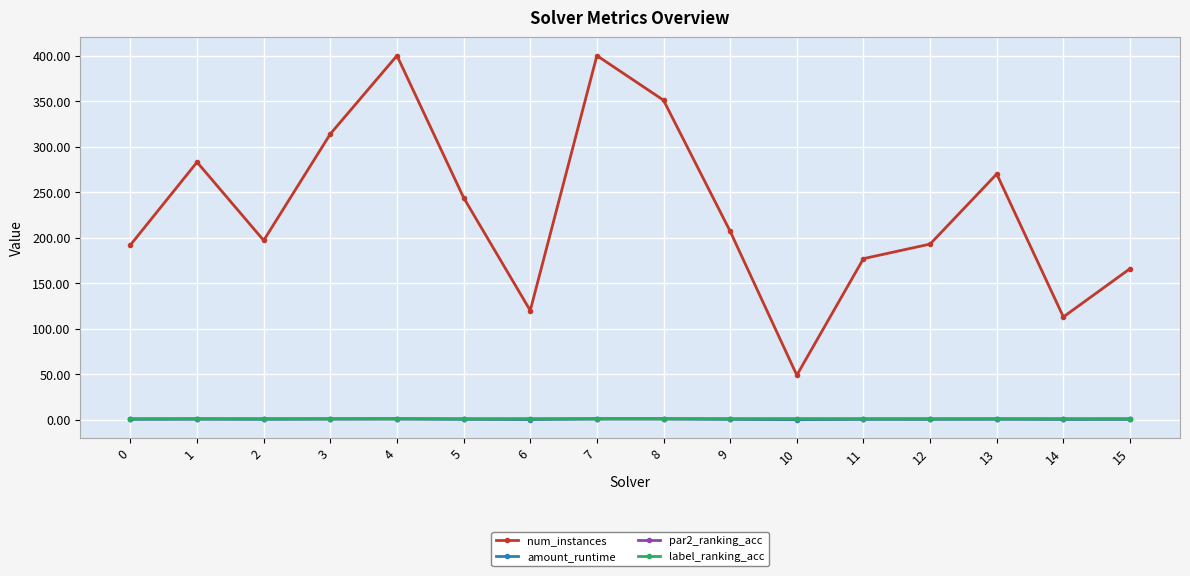

True or false: amount_runtime and num_instances cross at least once.

False